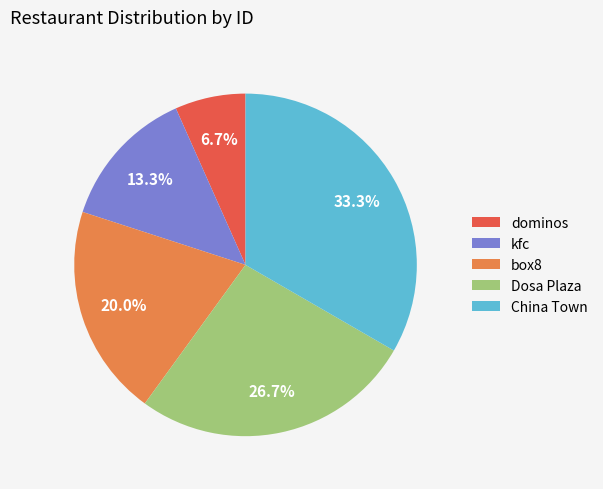

How many segments does this pie chart have?

5